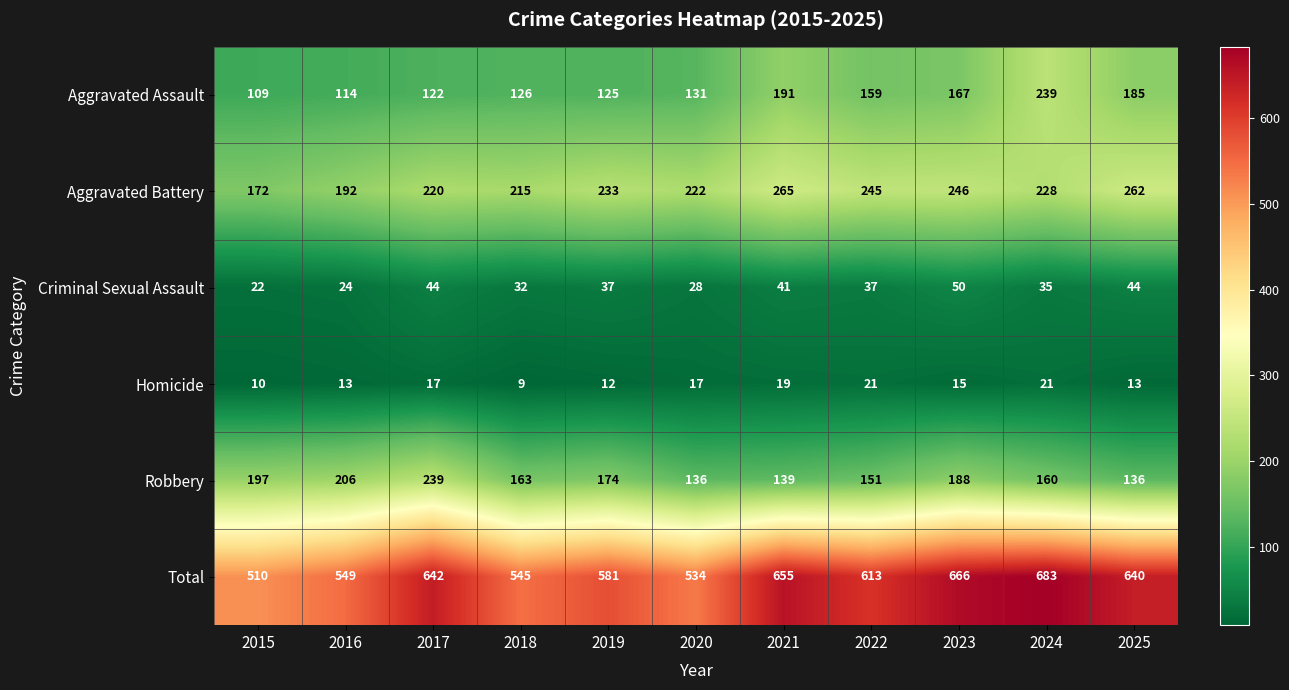

True or false: Aggravated Assault has a value of 261 at 2023.

False